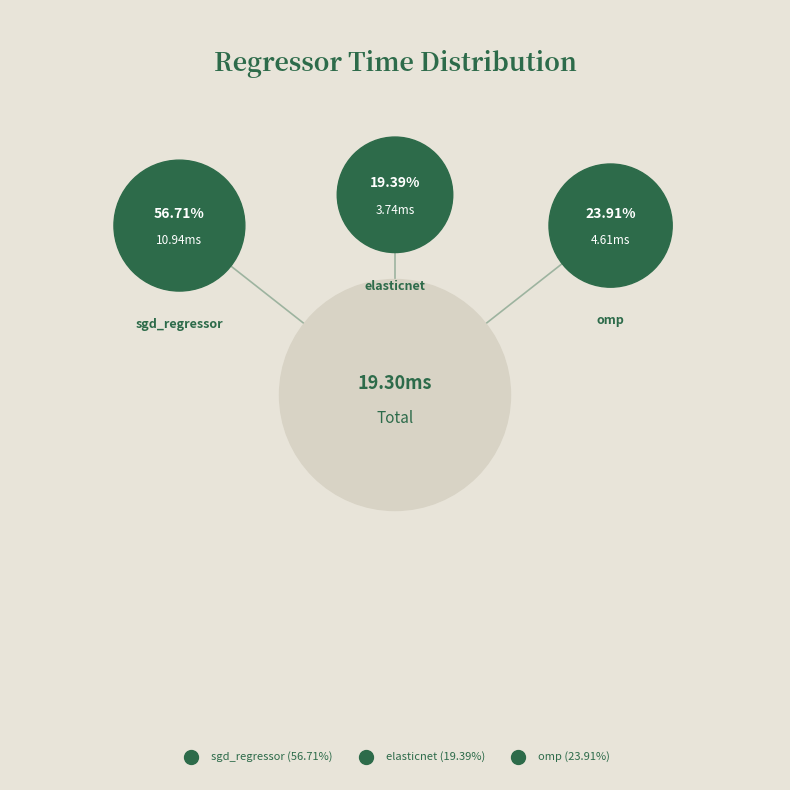

To the nearest percent, what is the average slice percentage?

33%